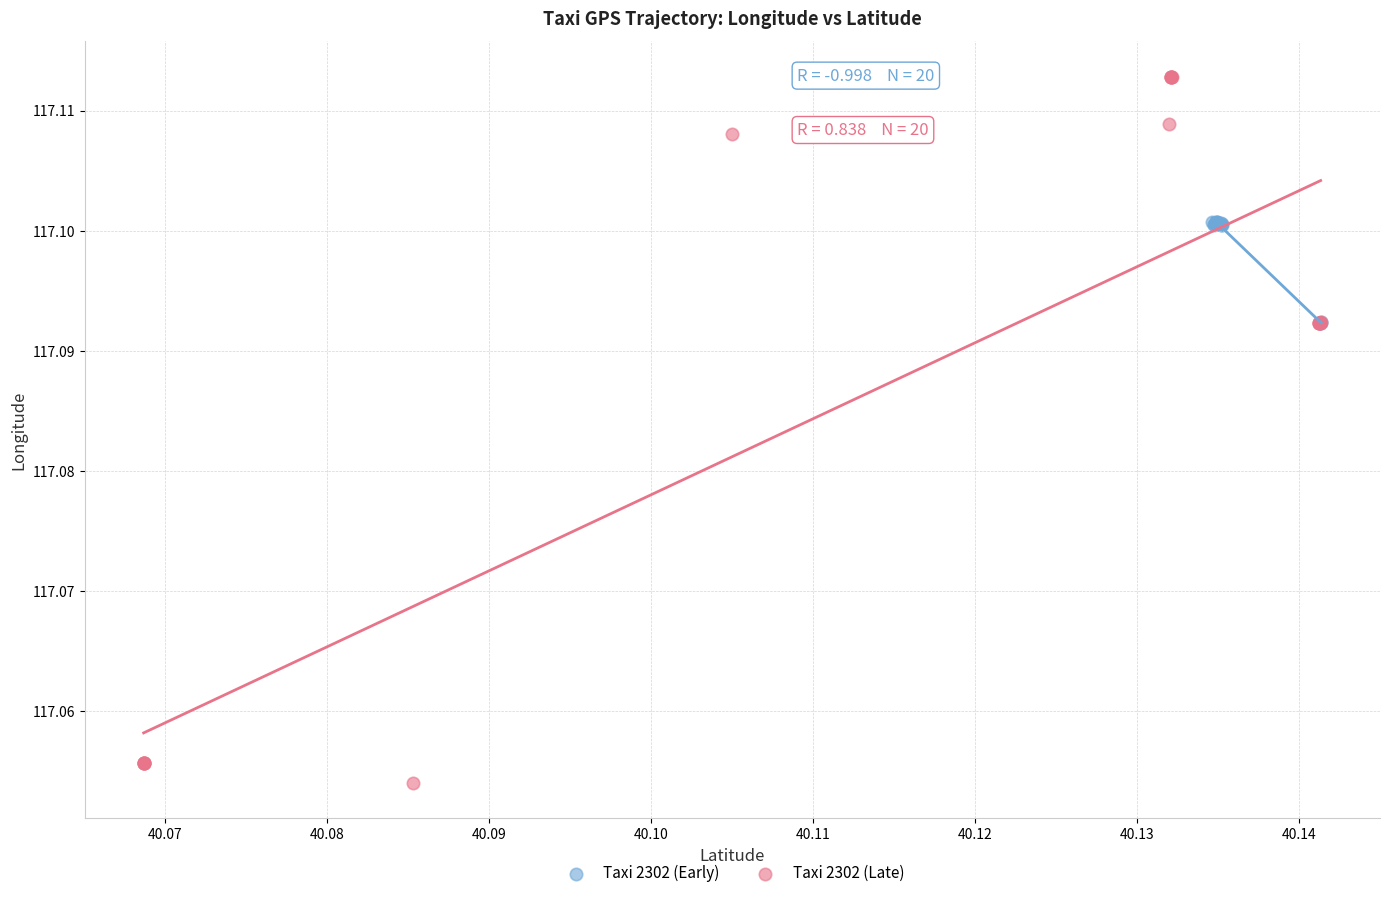

Which series contains the highest Y value?

Taxi 2302 (Late)